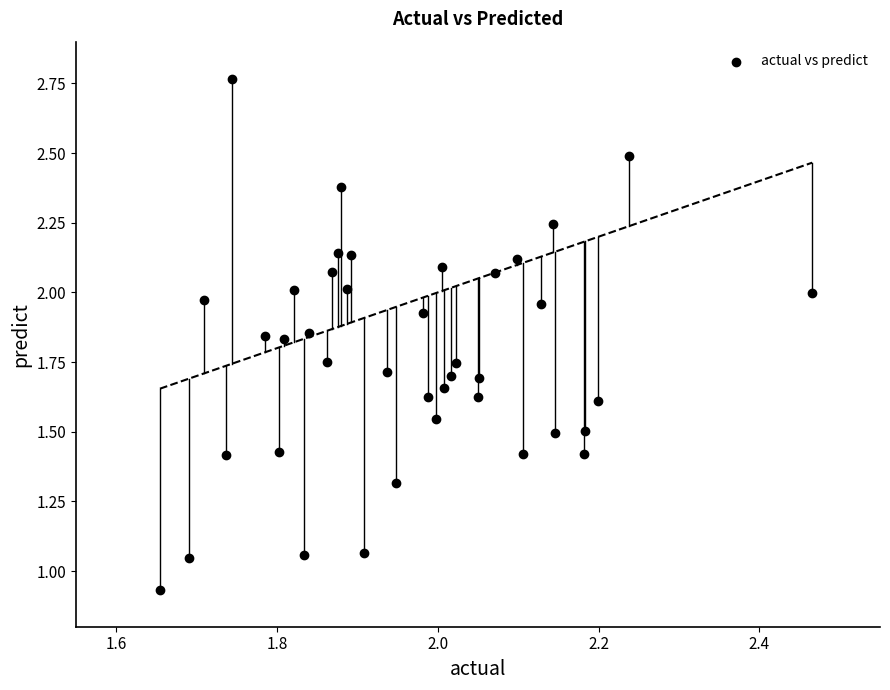

What is the range of X values (max minus min)?

0.8